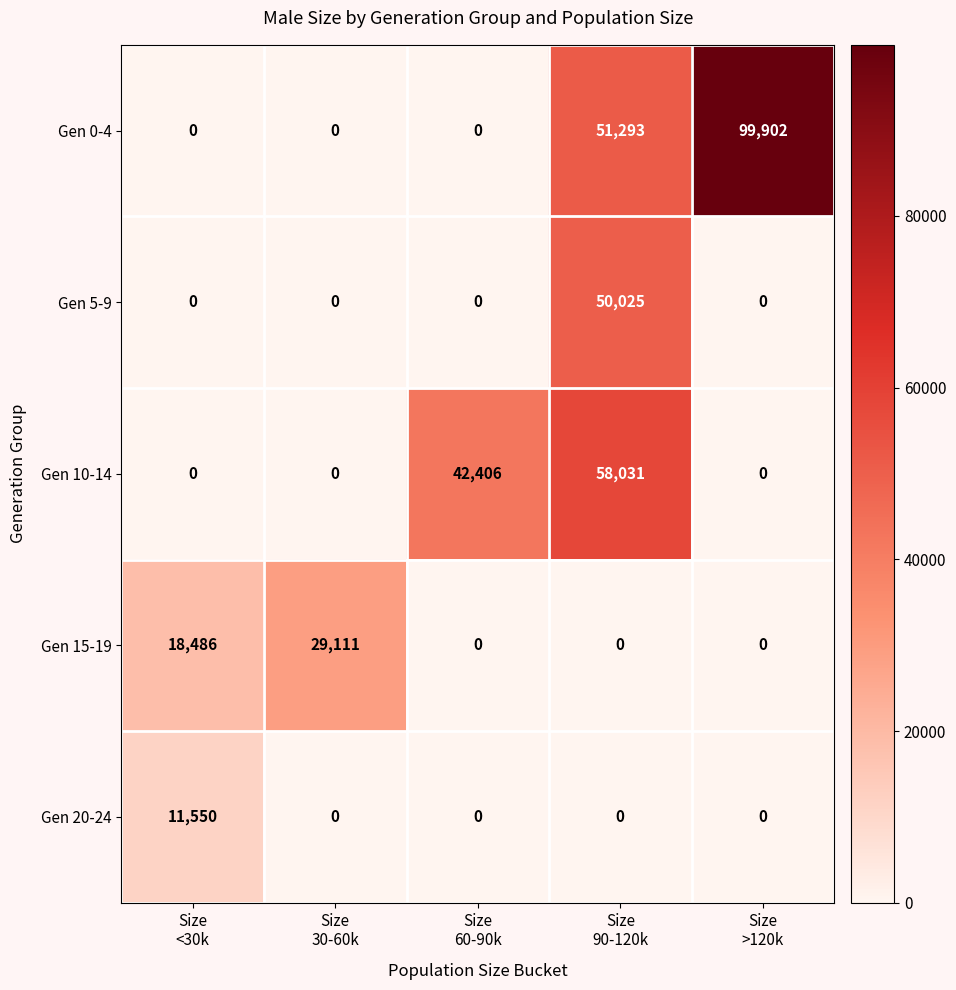

What is the spread (max minus min) of values at Size
30-60k?

29111